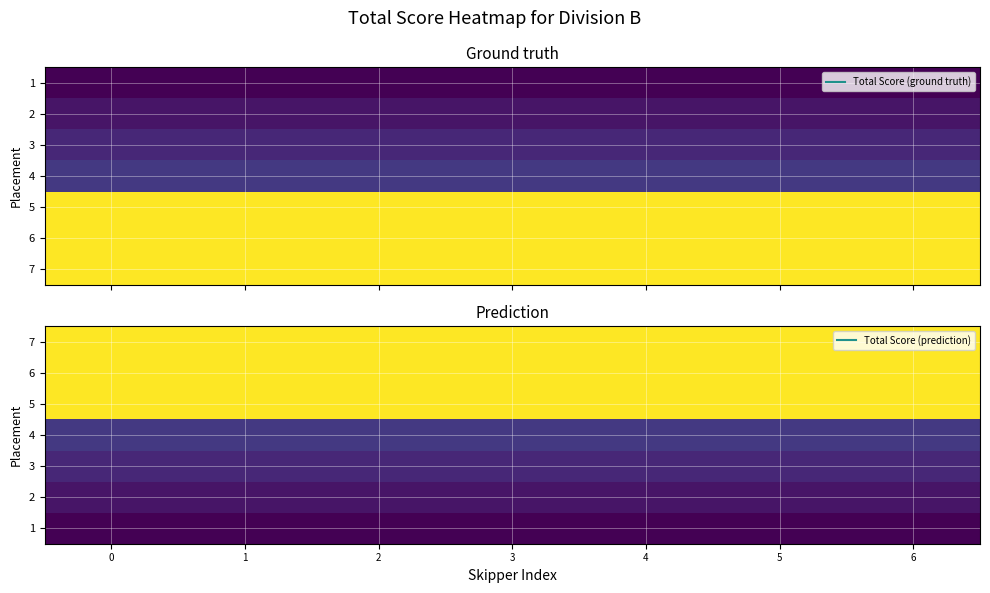

What is the total value across all series at 2?

408